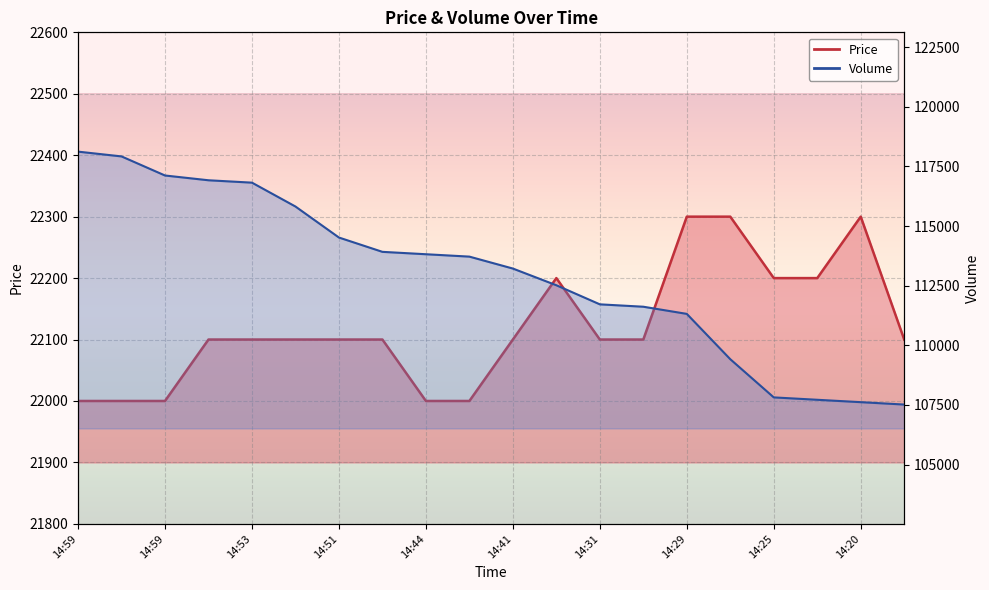

Where does the Volume series first go above 113718?

14:59